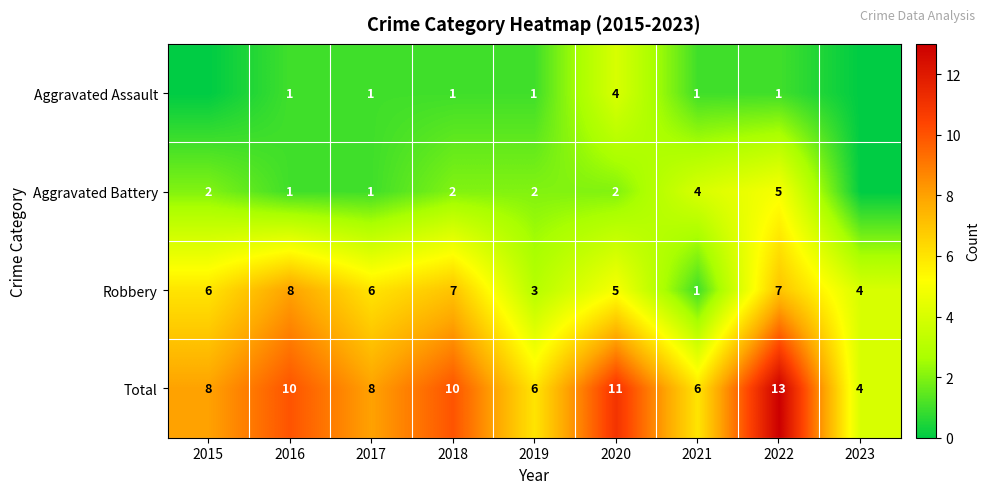

At how many categories does at least one series exceed 3?

9